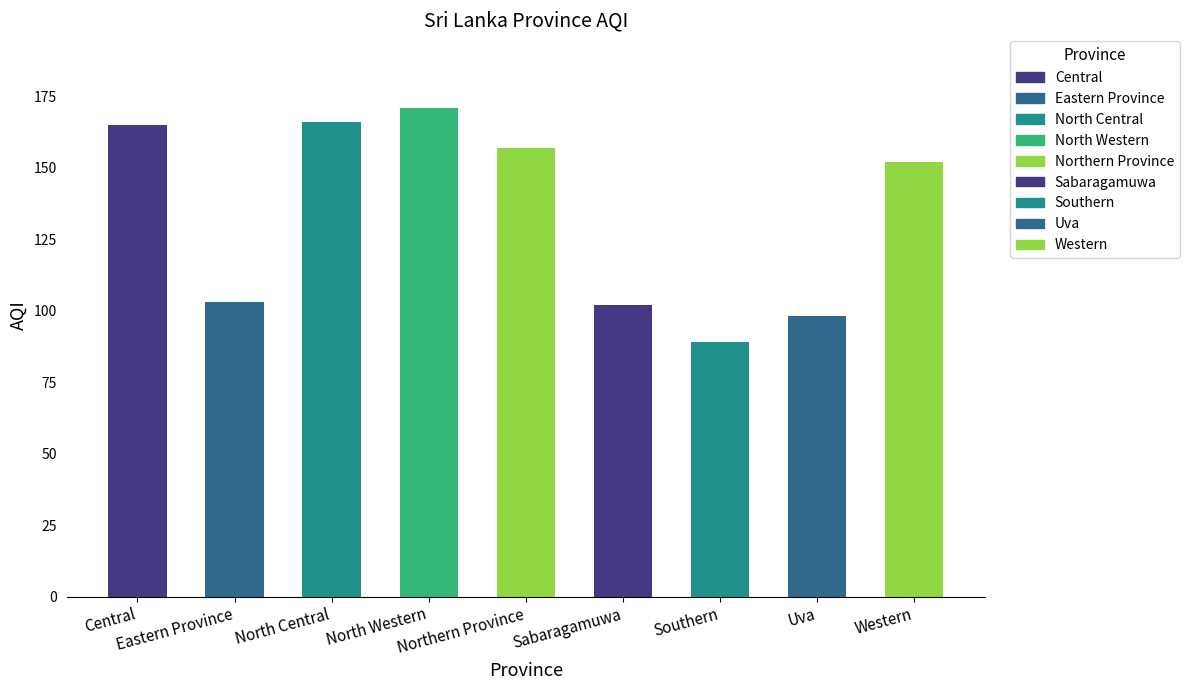

What is the label of the 1st bar from the left?

Central